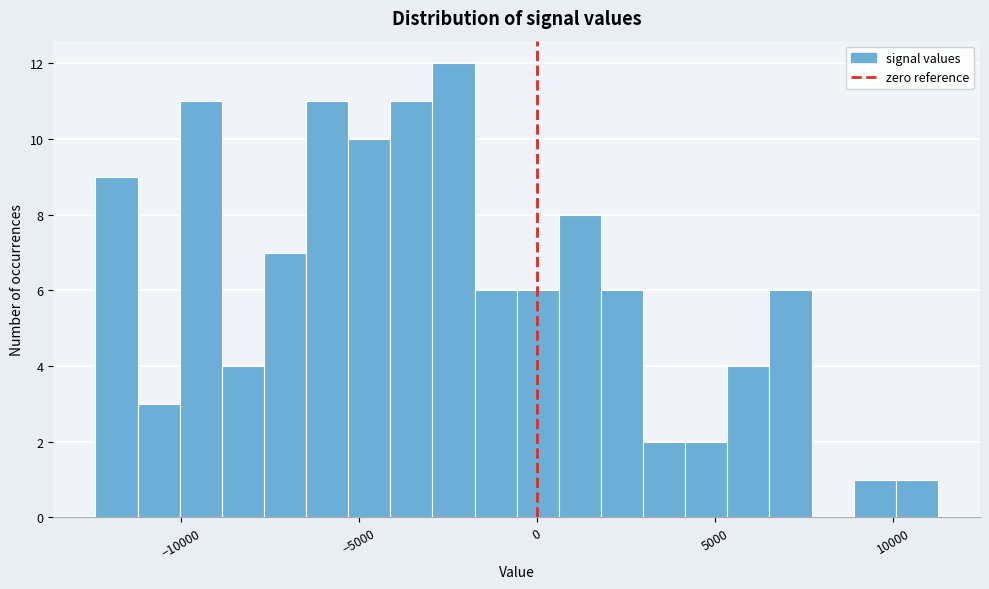

Around what value on the x-axis is the tallest bar? Give the approximate position of its centre, as read against the axis.

-2500